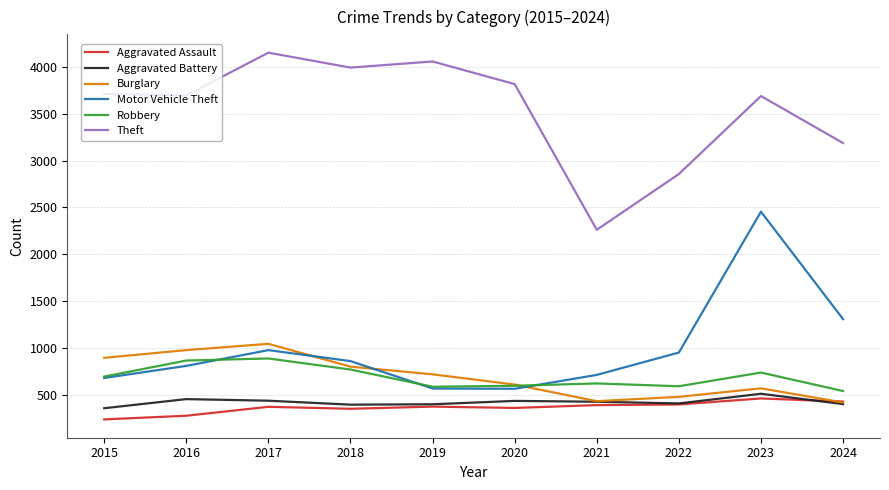

What is the difference between the Burglary values at 2016 and 2023?

407